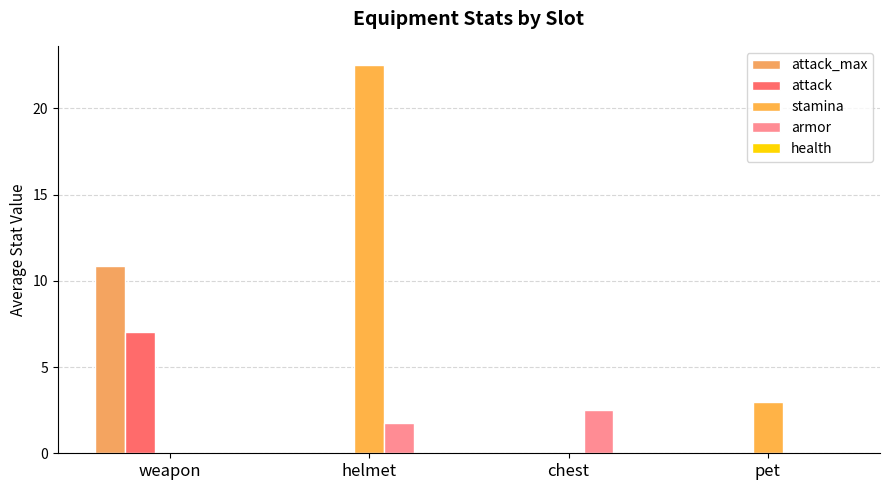

Does the chart contain stacked bars?

No